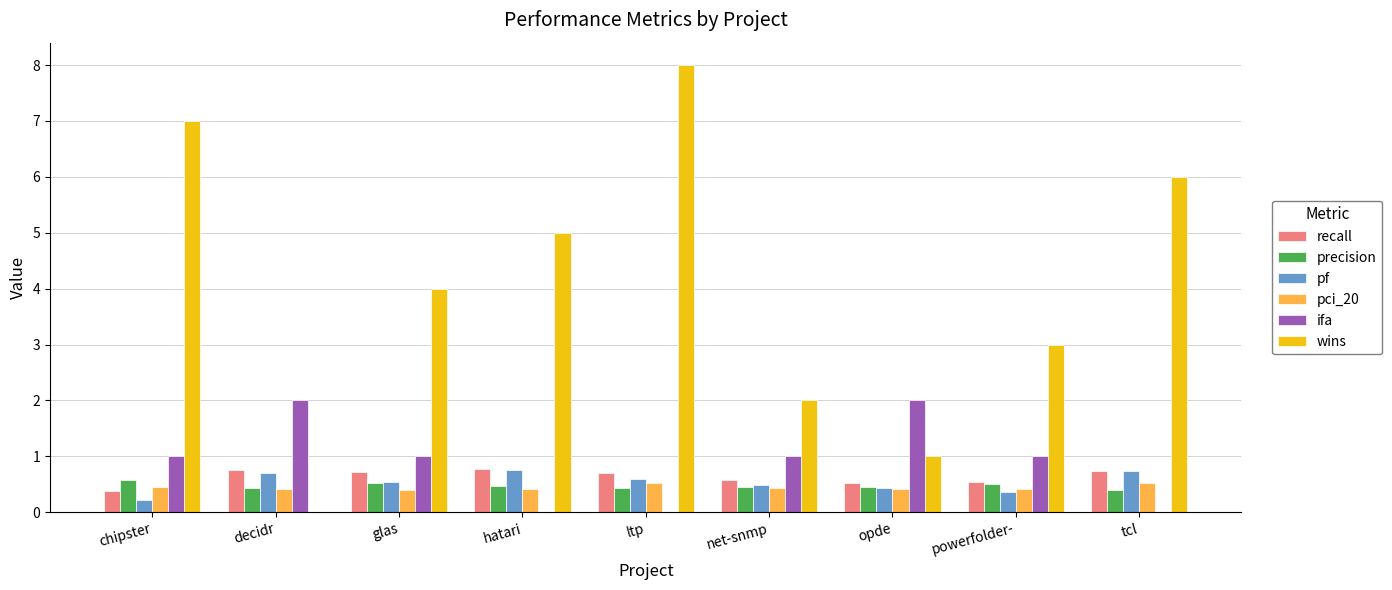

What is the approximate value of precision at ltp?

0.4